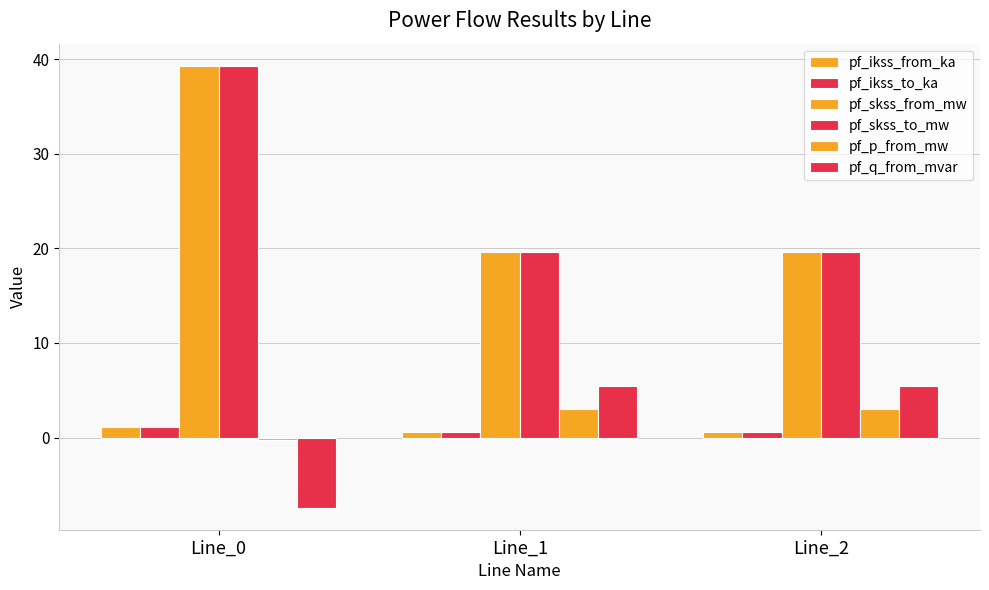

Are the bars horizontal?

No